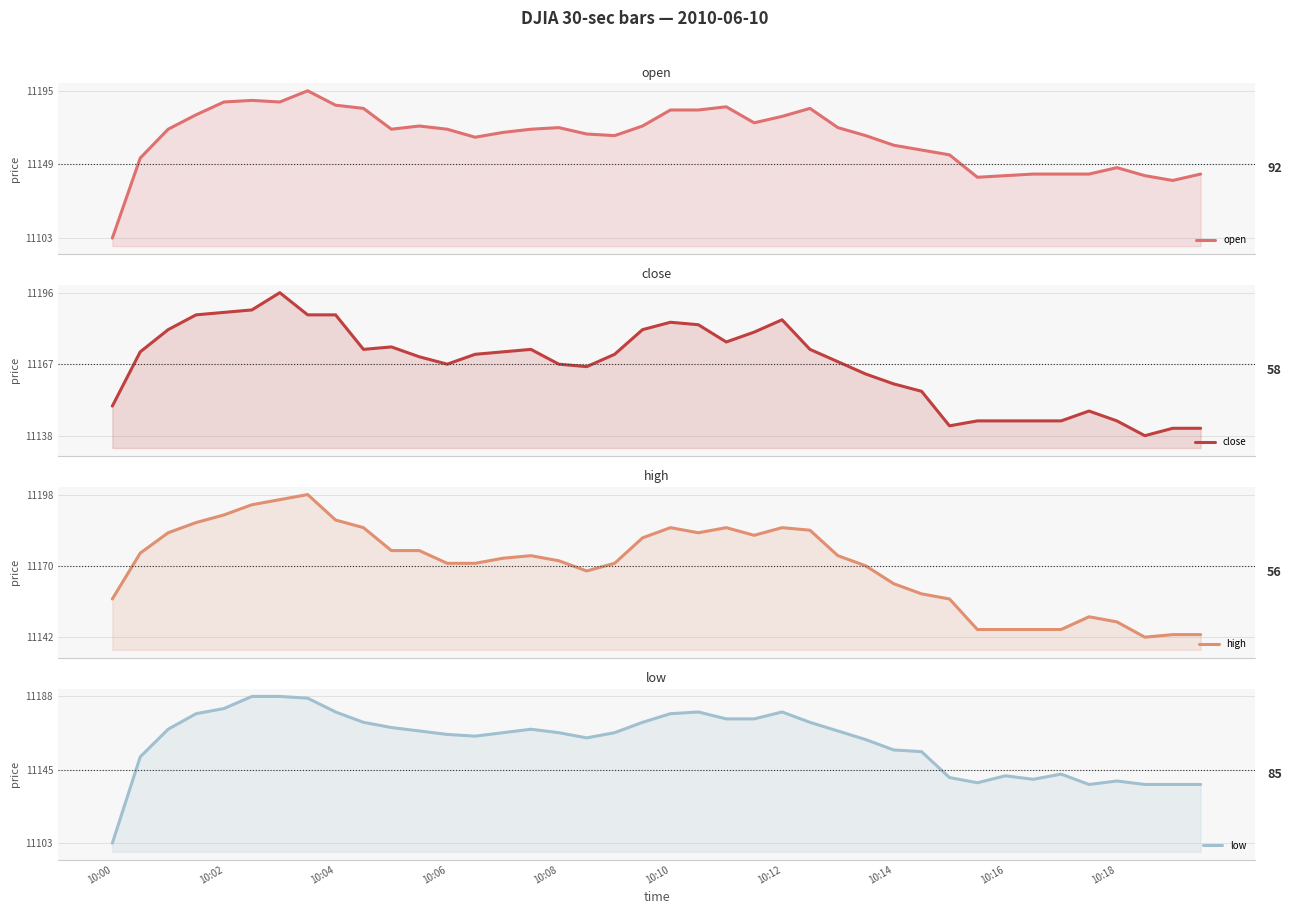

What is the total value across all series at 10:14?

44640